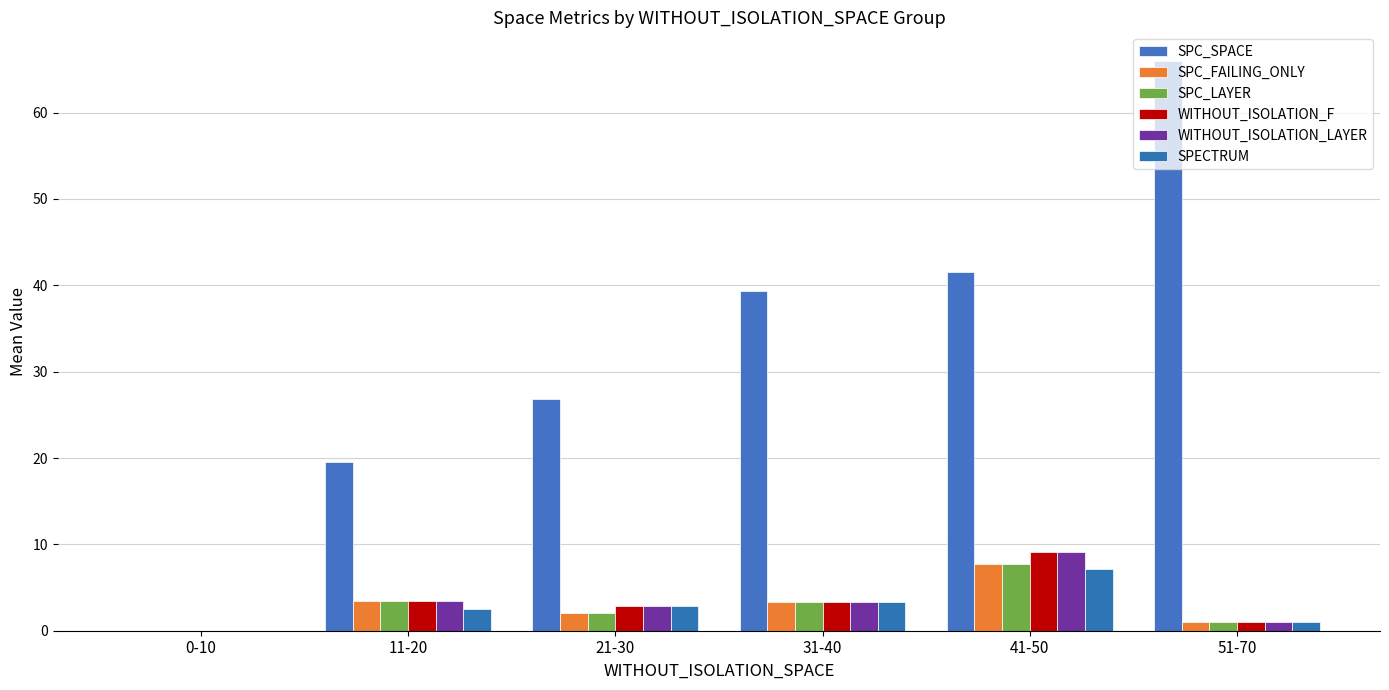

What is the label of the 2nd bar from the left?

11-20